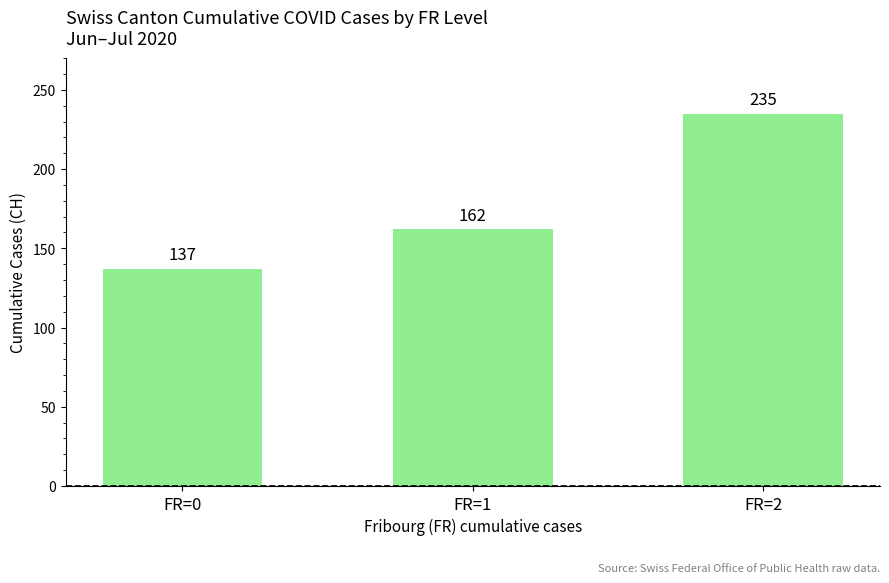

Is it true that the value at FR=0 is 77?

False